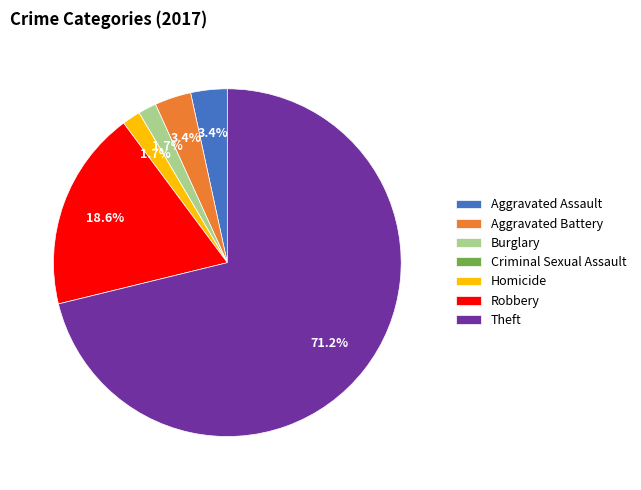

Between Theft and Homicide, which is larger?

Theft